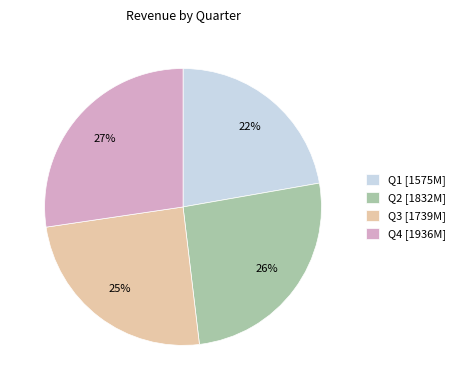

How many segments does this pie chart have?

4